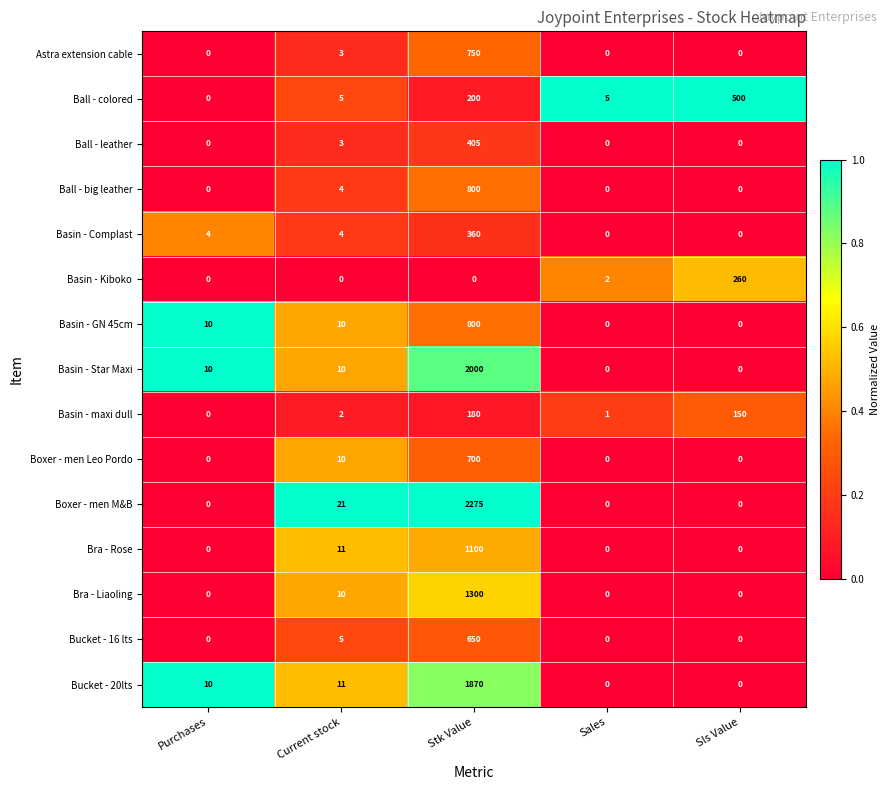

At how many categories does at least one series exceed 0?

5